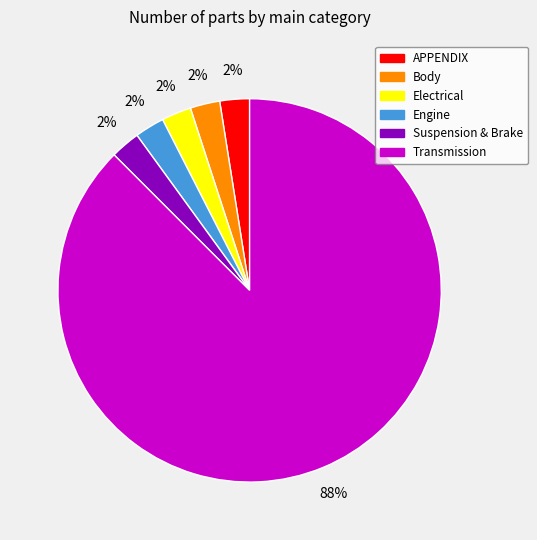

Combined, do Transmission and APPENDIX account for over 50%?

Yes